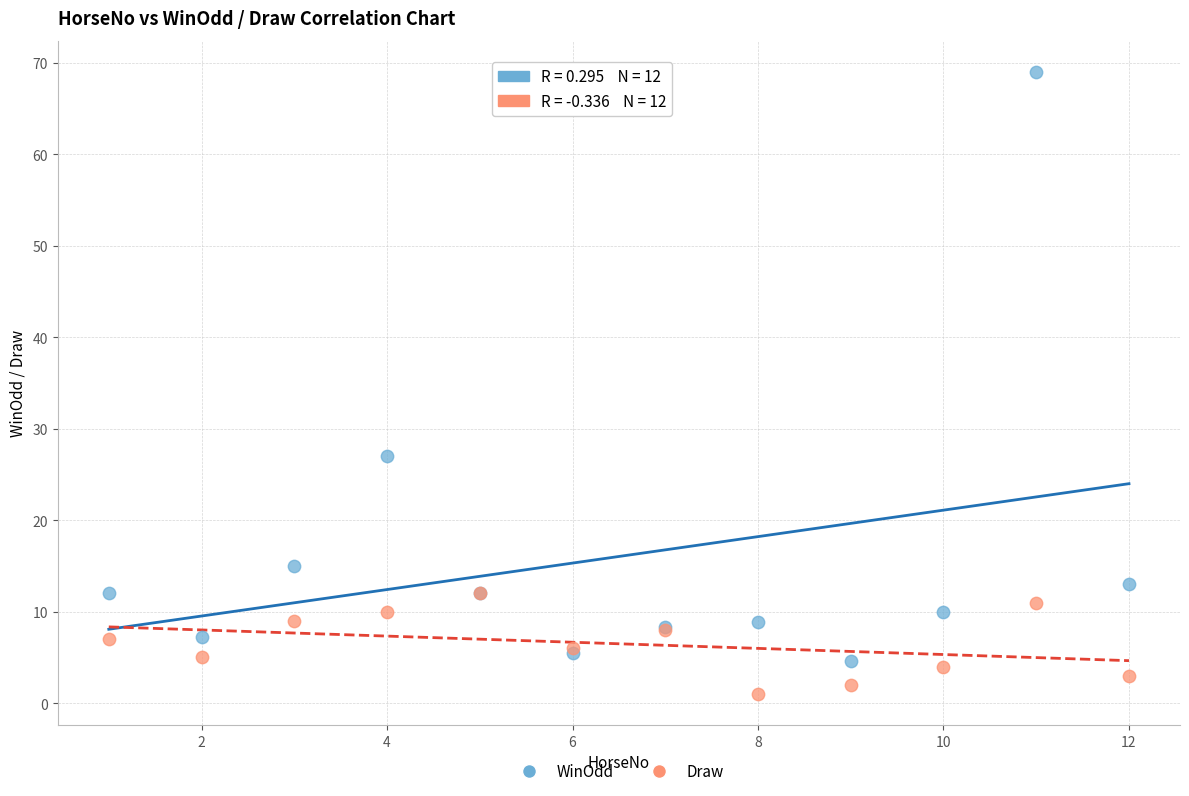

Which series reaches the maximum Y coordinate?

WinOdd